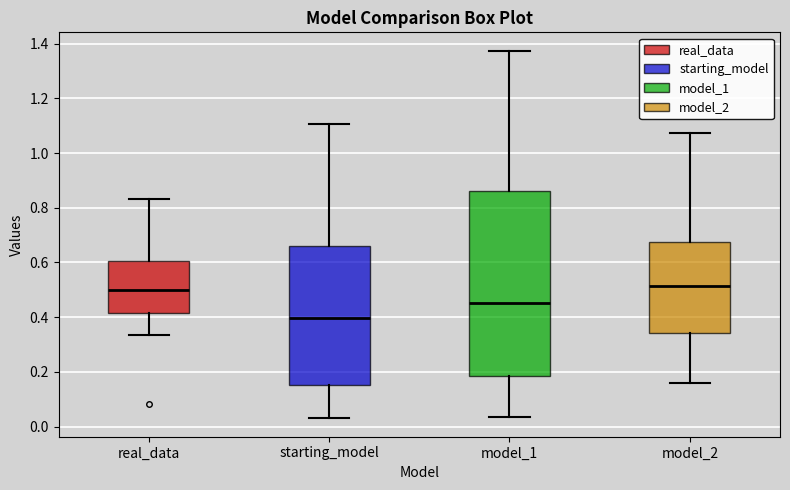

Reading left to right, read every box against the y-axis: the position of its median line, the range the box covers, and the ends of its whiskers. The values are not printed on the chart, so give them approximately, as read against the axis.

real_data: median 0.50, box 0.42 to 0.60, whiskers 0.34 to 0.84
starting_model: median 0.40, box 0.16 to 0.66, whiskers 0.02 to 1.10
model_1: median 0.46, box 0.18 to 0.86, whiskers 0.04 to 1.38
model_2: median 0.52, box 0.34 to 0.68, whiskers 0.16 to 1.08